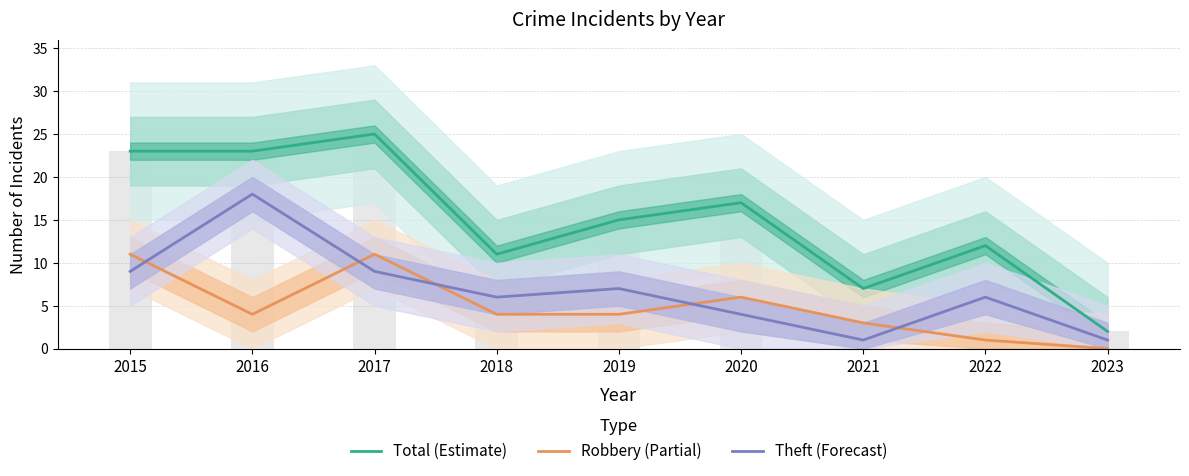

How many groups of bars are there?

9